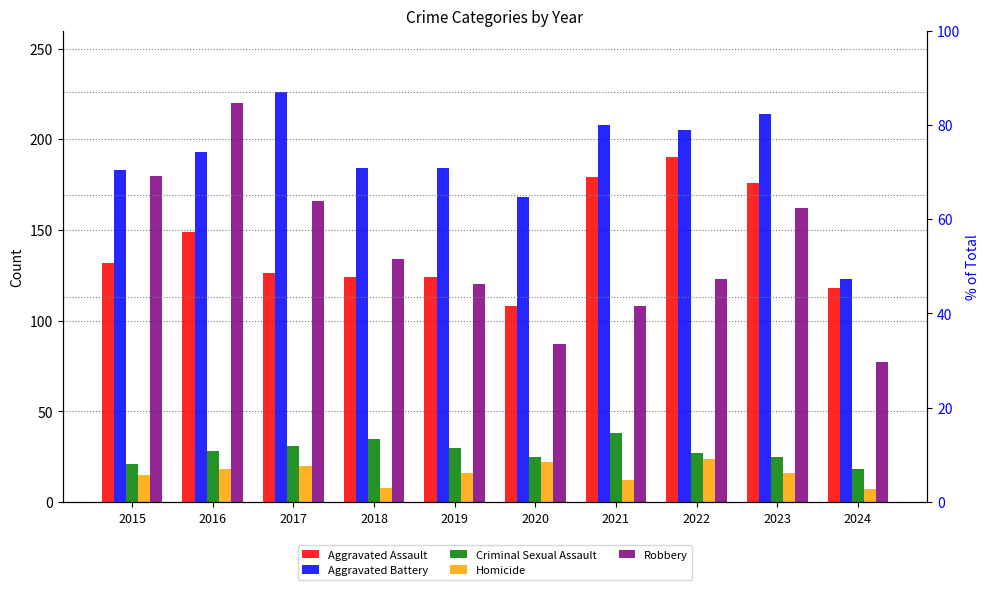

The Homicide series shows 12 at 2021. True or false?

True